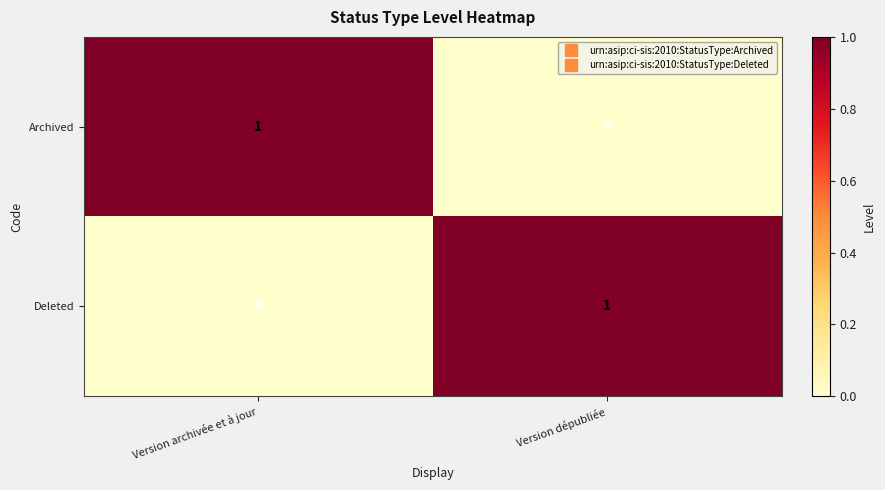

What is the maximum value shown in the chart?

1